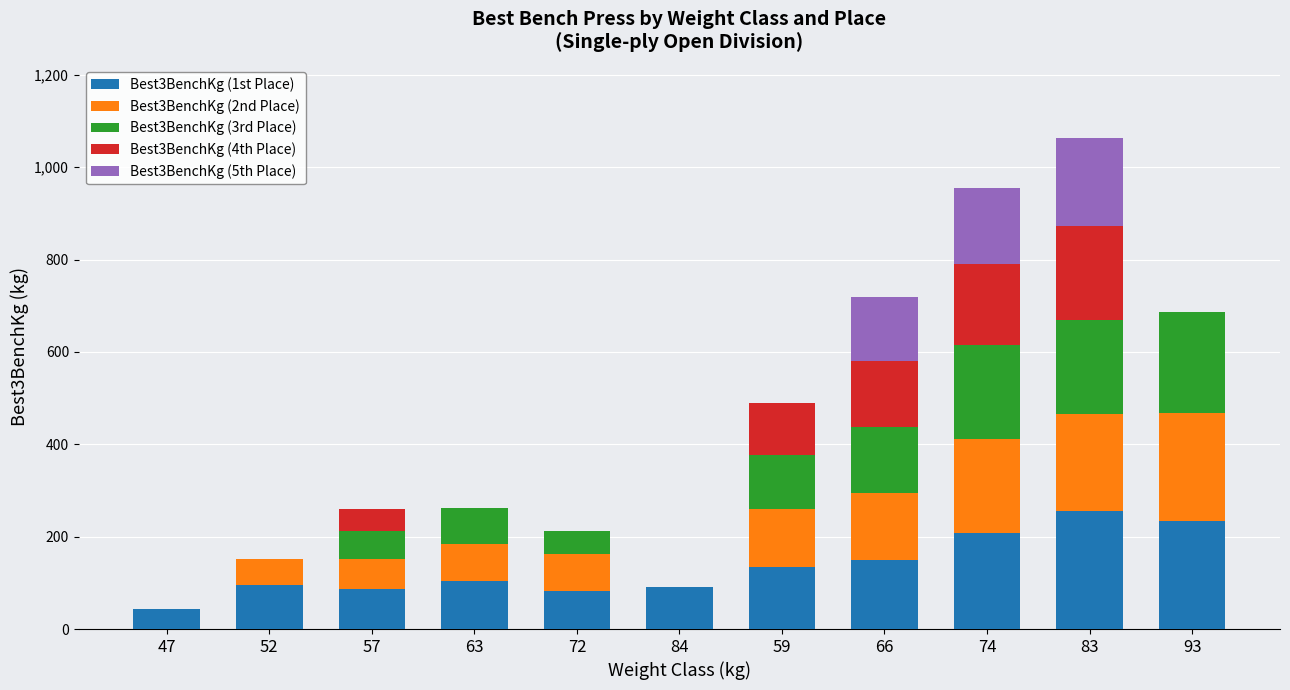

What is the maximum value for Best3BenchKg (1st Place)?

255.0